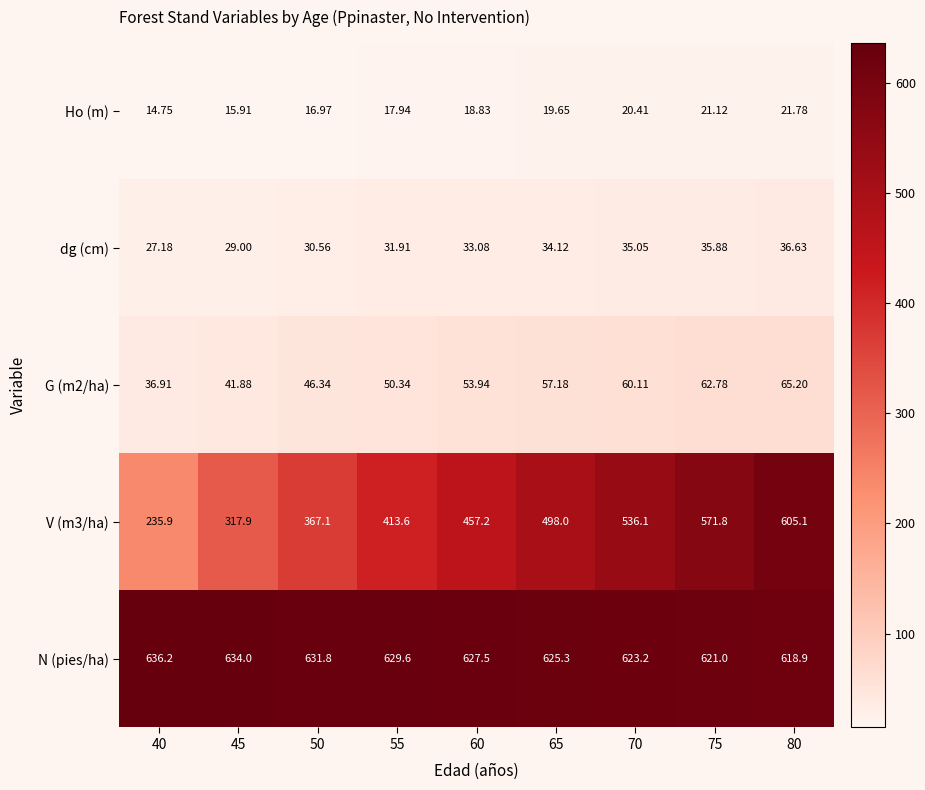

What is the spread (max minus min) of values at 80?

597.1